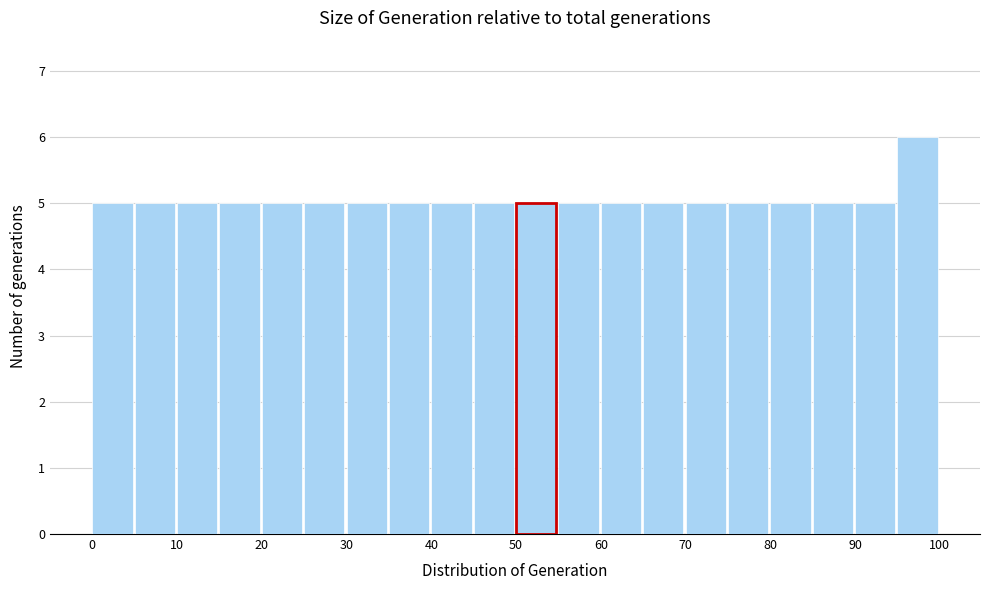

Reading left to right, list every bar in this chart as the range it spans on the x-axis followed by its height. The values are not printed on the chart, so give them approximately, as read against the axis.

0 to 5: 5
5 to 10: 5
10 to 15: 5
15 to 20: 5
20 to 25: 5
25 to 30: 5
30 to 35: 5
35 to 40: 5
40 to 45: 5
45 to 50: 5
50 to 55: 5
55 to 60: 5
60 to 65: 5
65 to 70: 5
70 to 75: 5
75 to 80: 5
80 to 85: 5
85 to 90: 5
90 to 95: 5
95 to 100: 6